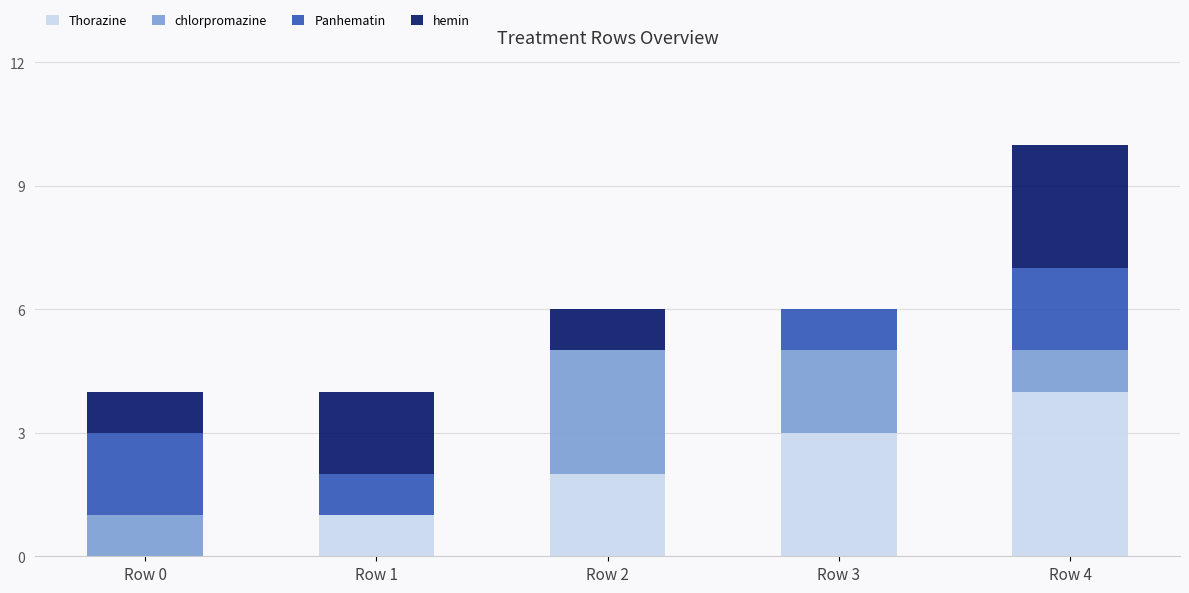

What is the maximum value for Thorazine?

4